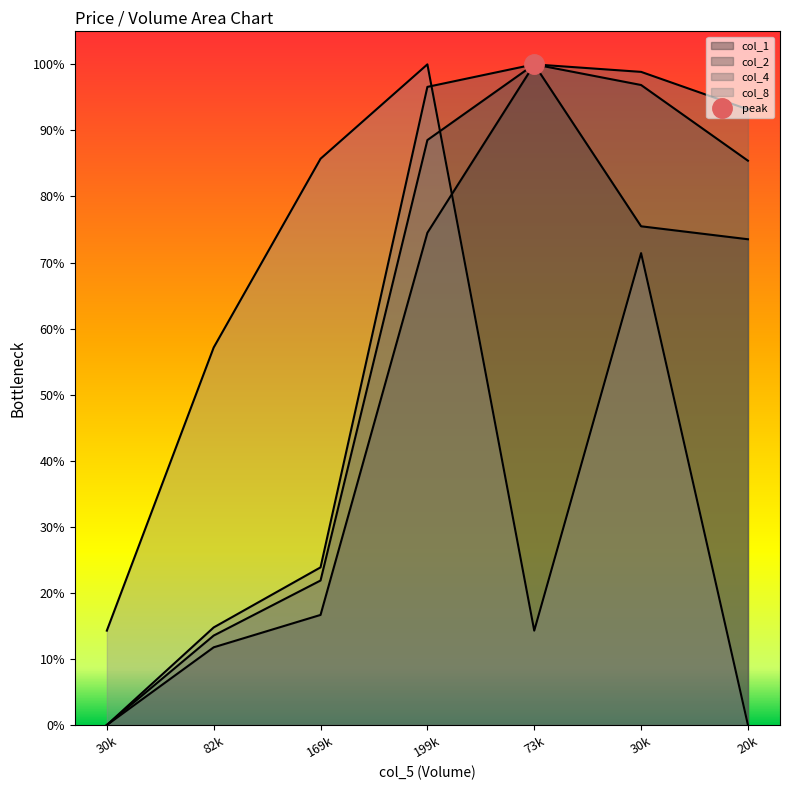

How many series are shown in this chart?

4